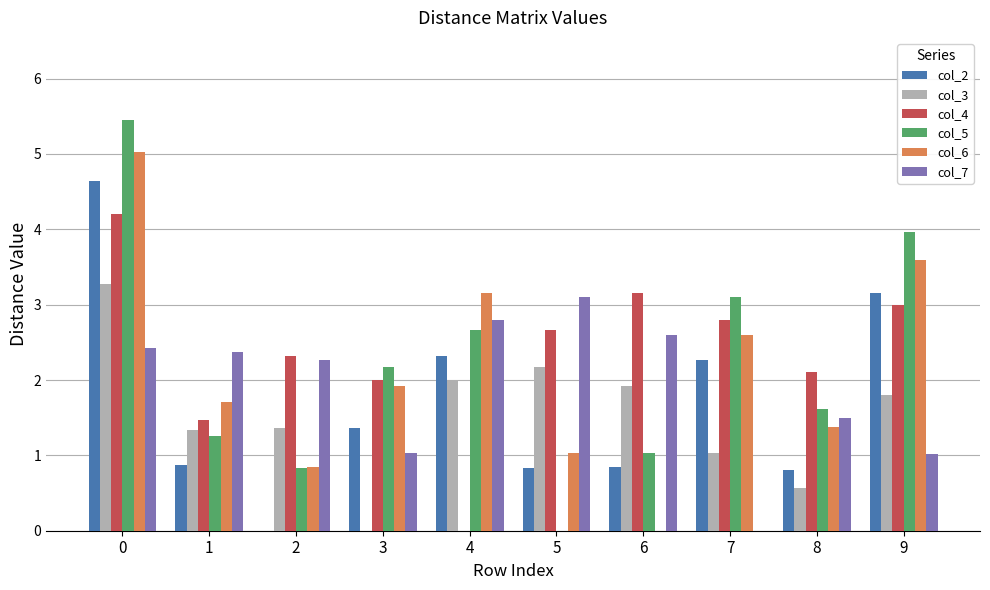

Is the value of col_6 at 4 greater than the value of col_4 at 0?

No